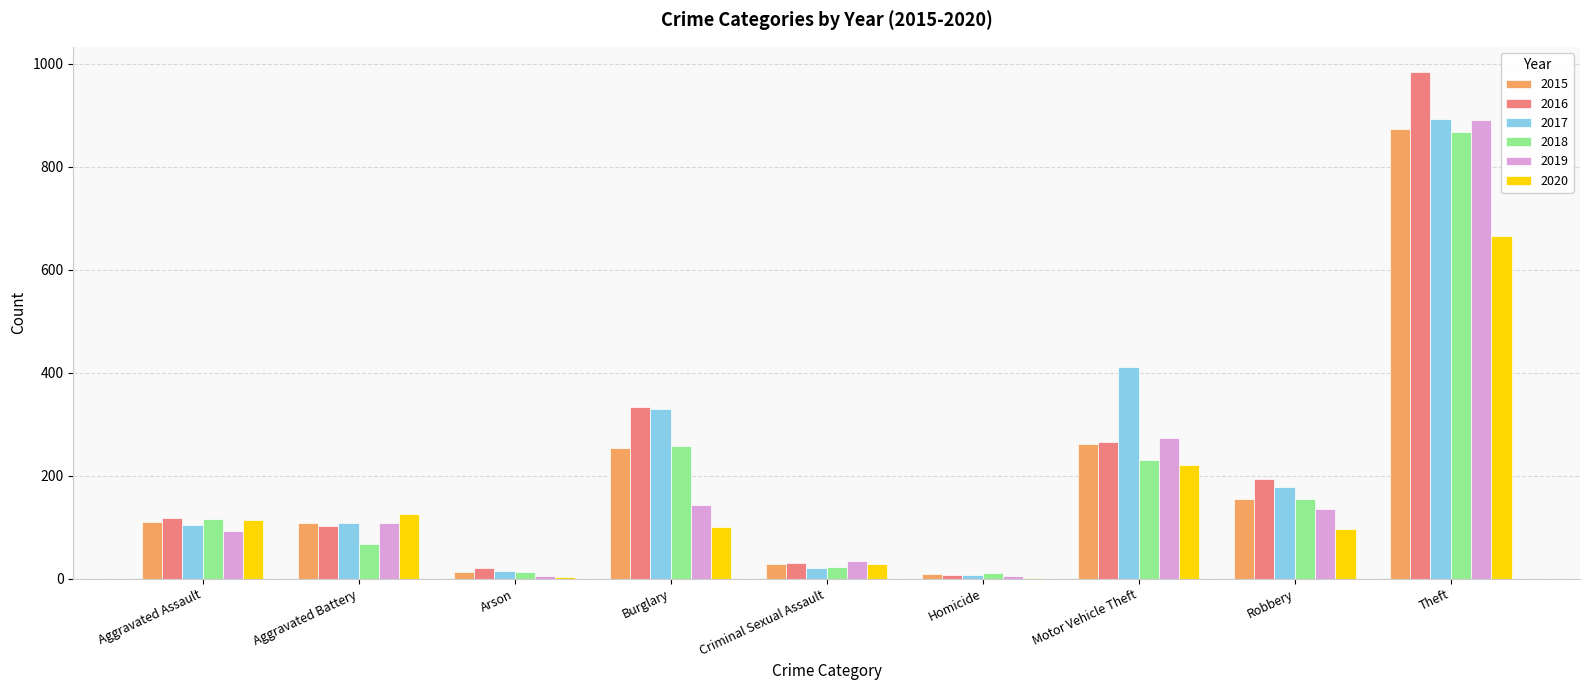

What is the sum of all 2017 values?

2066